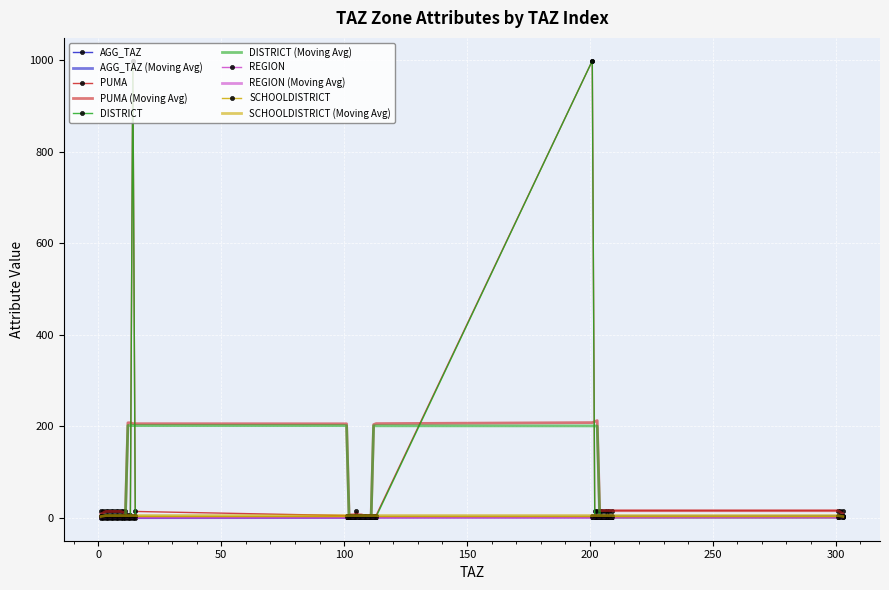

What is the maximum value for PUMA?

999.0